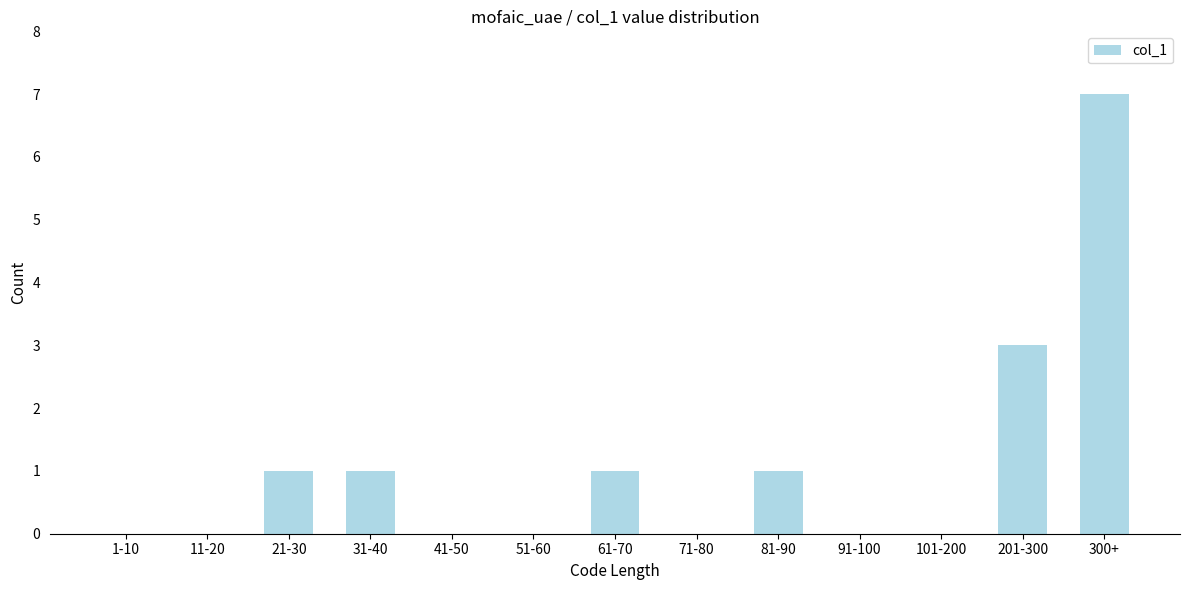

Reading left to right, list all the values displayed in this chart.

1-10=0	11-20=0	21-30=1	31-40=1	41-50=0	51-60=0	61-70=1	71-80=0	81-90=1	91-100=0	101-200=0	201-300=3	300+=7